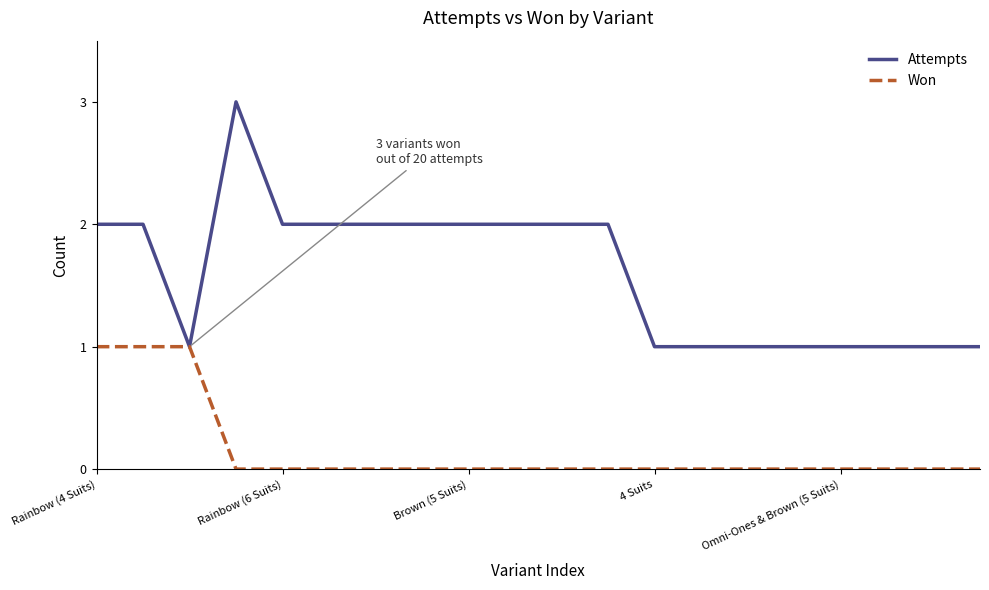

Rank the series by their average value, from lowest to highest.

Won, Attempts